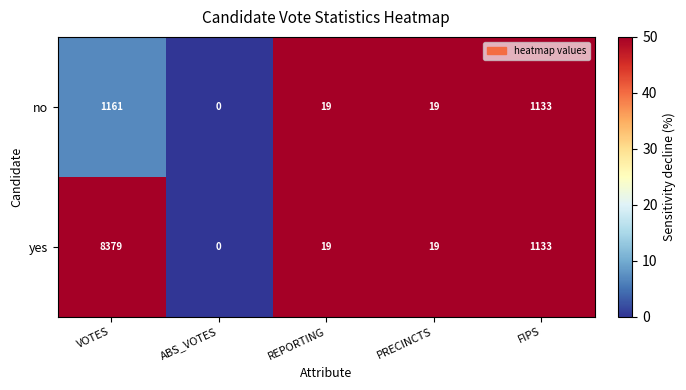

Which series has the widest spread of values?

yes